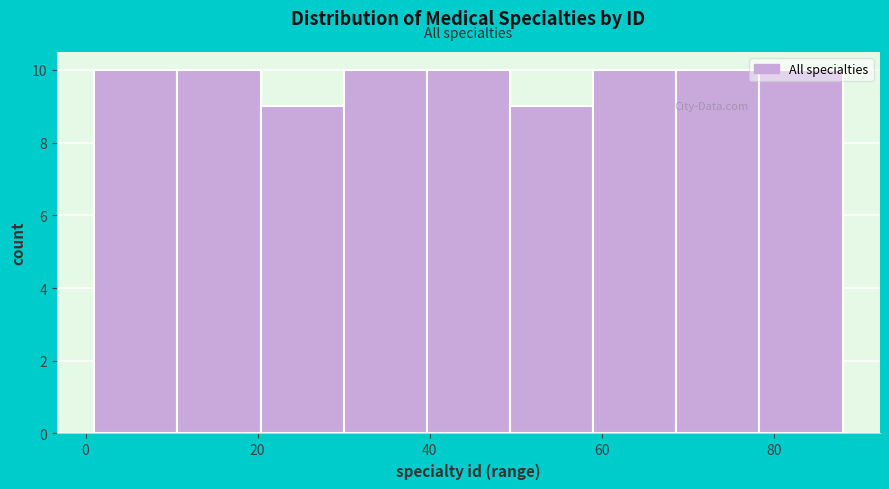

Reading left to right, list every bar in this chart as the range it spans on the x-axis followed by its height. Neither the bar edges nor the heights are printed on the chart, so give them approximately, as read against the axes.

2 to 10: 10
10 to 20: 10
20 to 30: 9
30 to 40: 10
40 to 50: 10
50 to 60: 9
60 to 68: 10
68 to 78: 10
78 to 88: 10